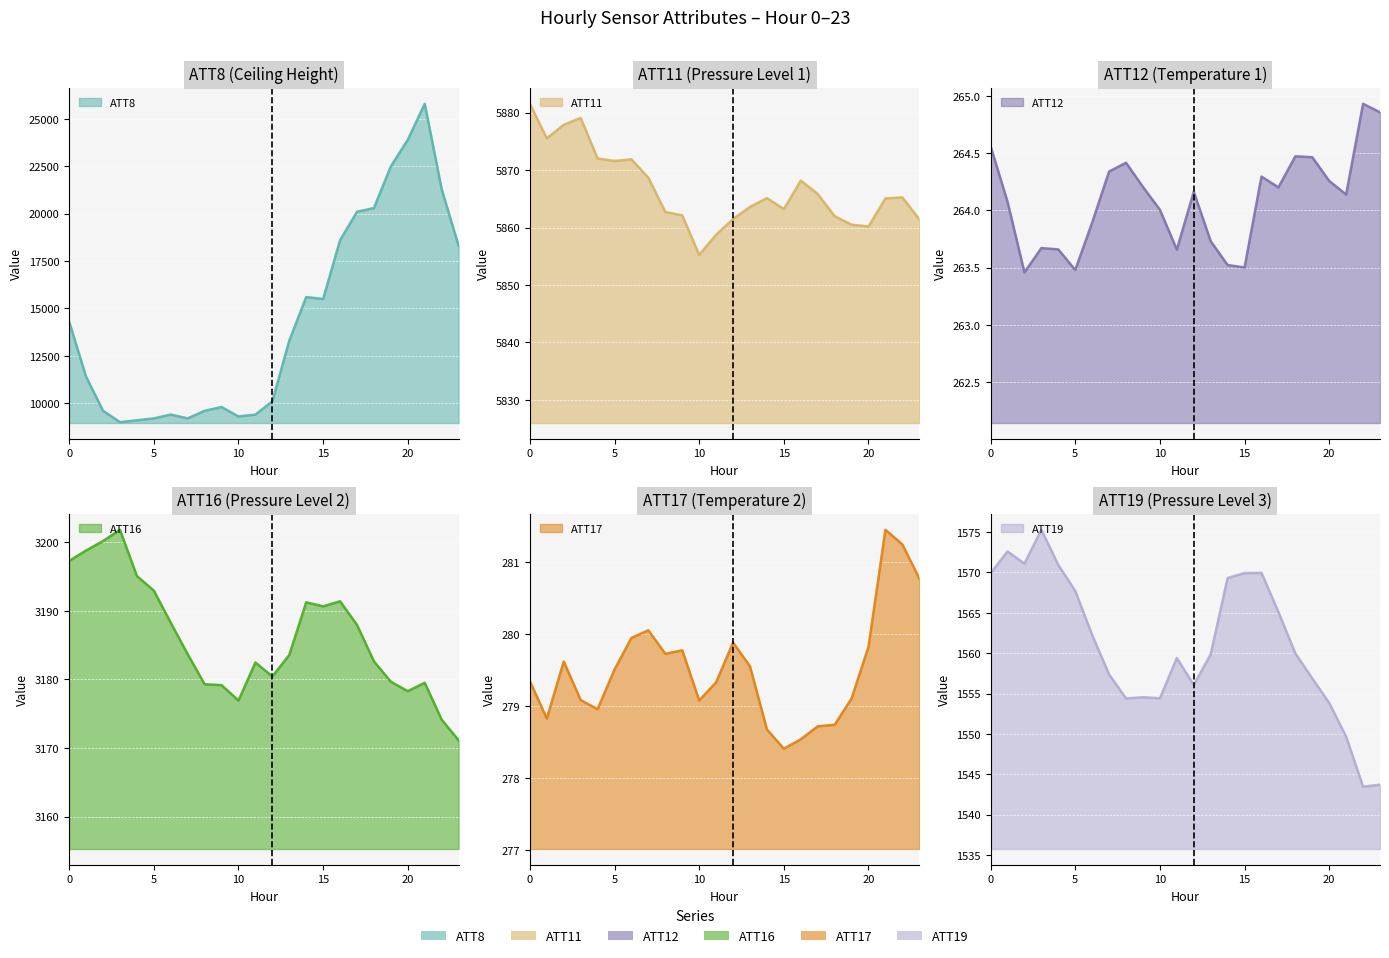

What is the maximum value shown in the chart?

25800.0